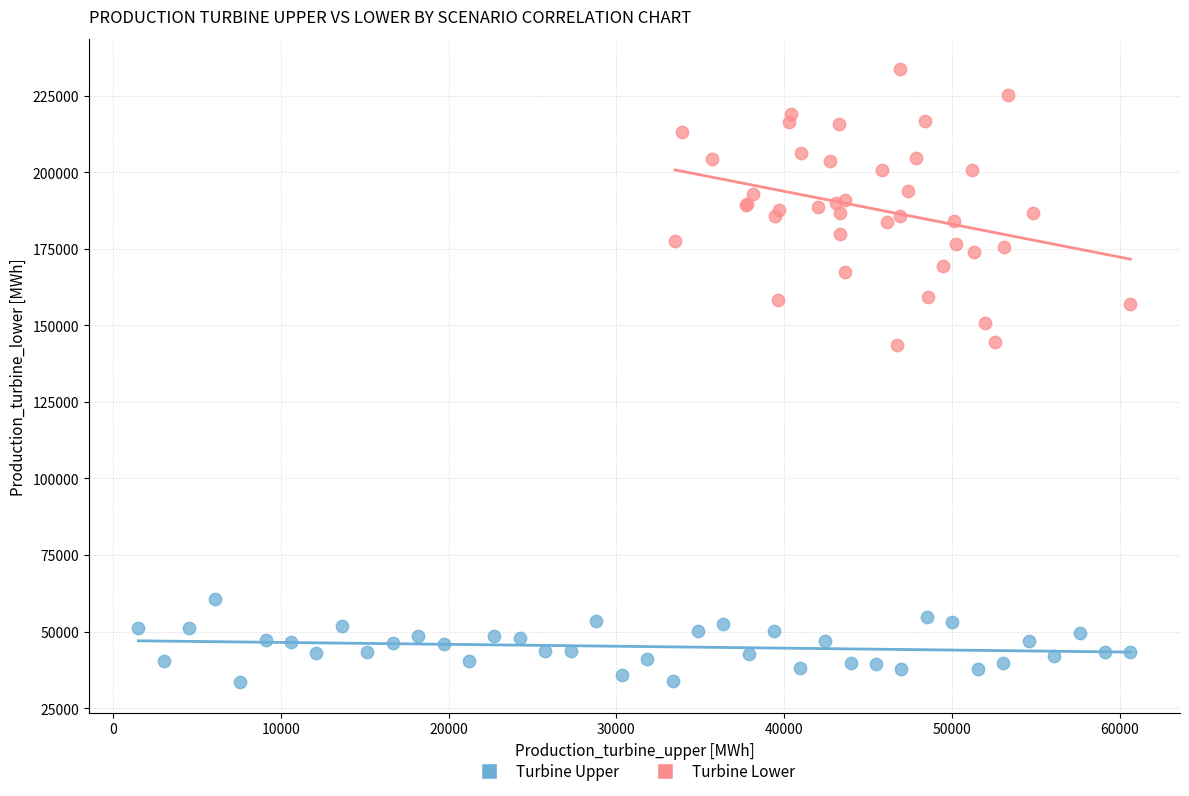

Which series reaches the minimum Y coordinate?

Turbine Upper